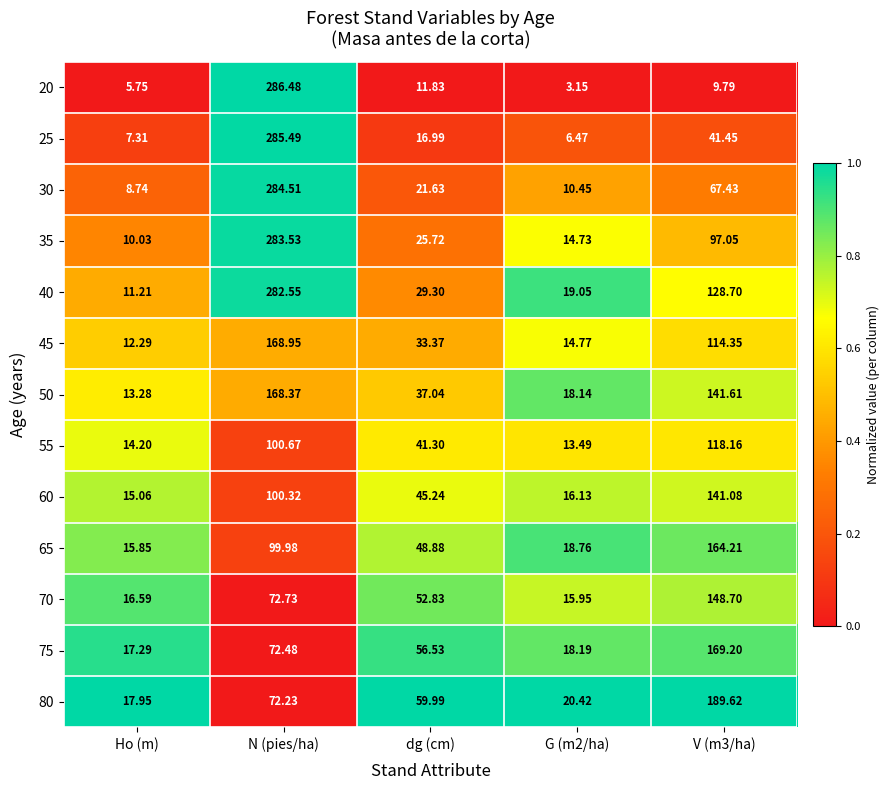

At which label does 40 reach its minimum?

Ho (m)